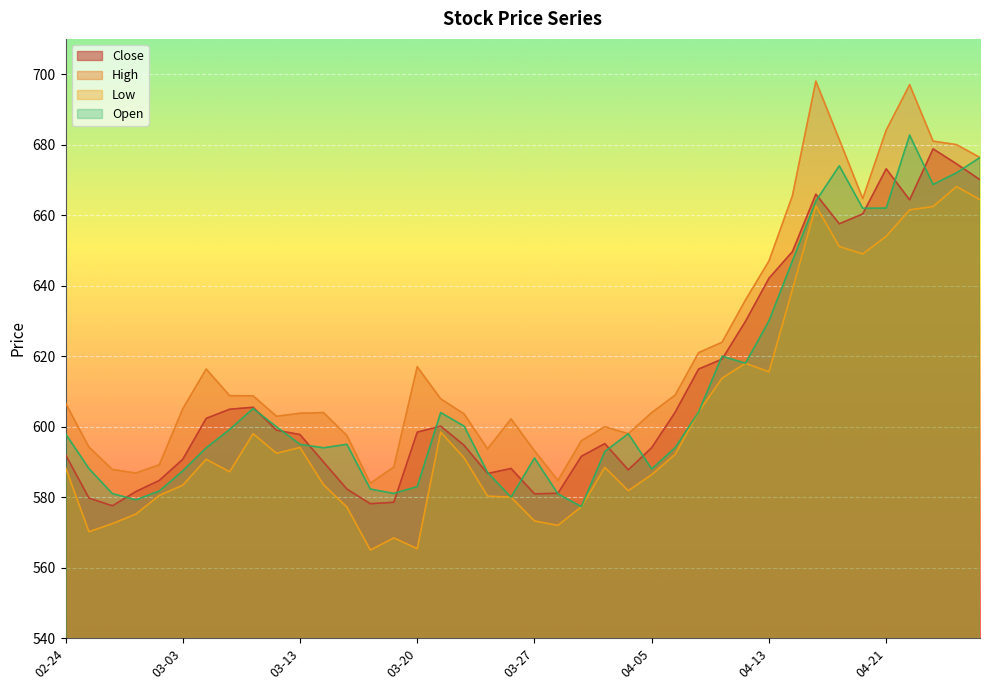

List the series in order of their peak value, highest first.

High, Open, Close, Low